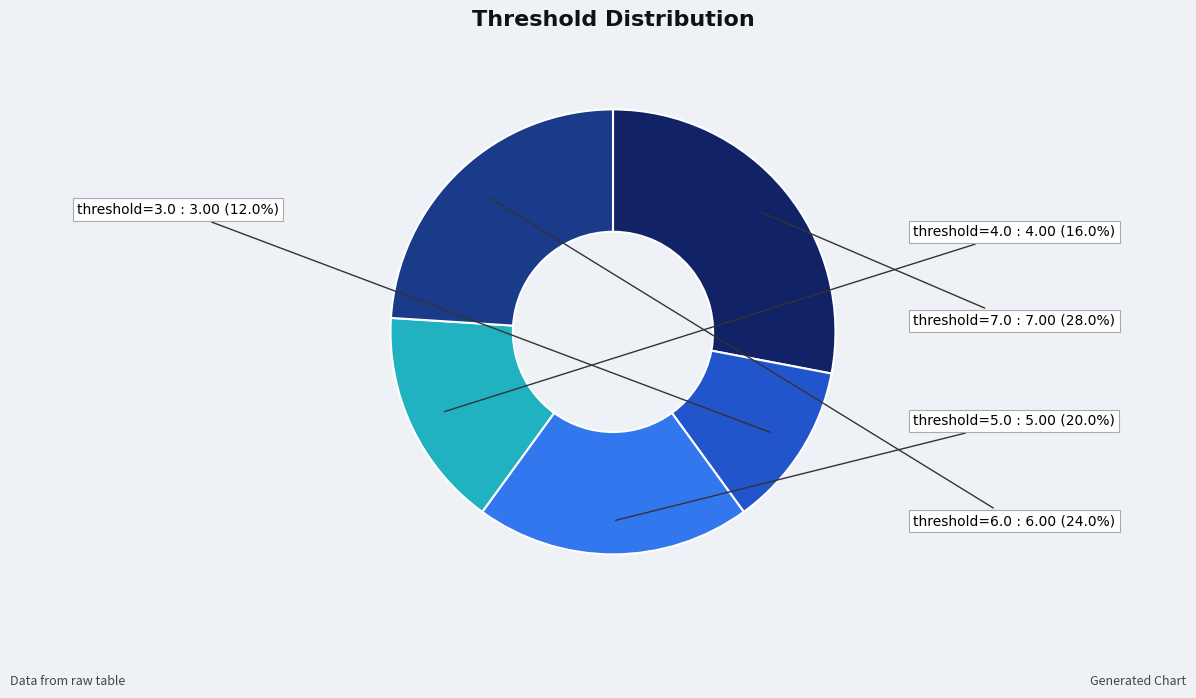

Is there any slice that represents more than half of the pie?

No